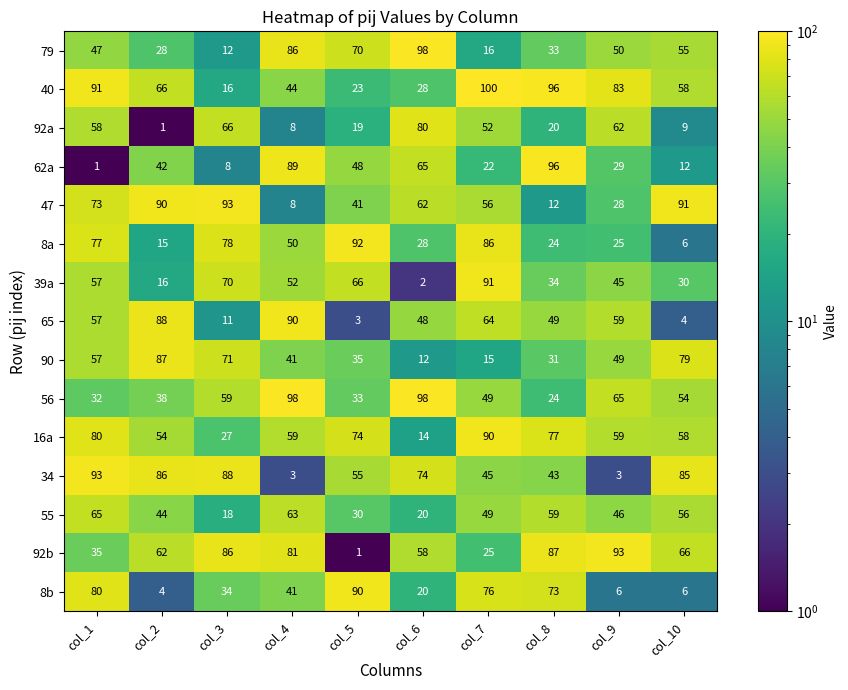

What is the difference between the maximum and minimum values in the 90 series?

75